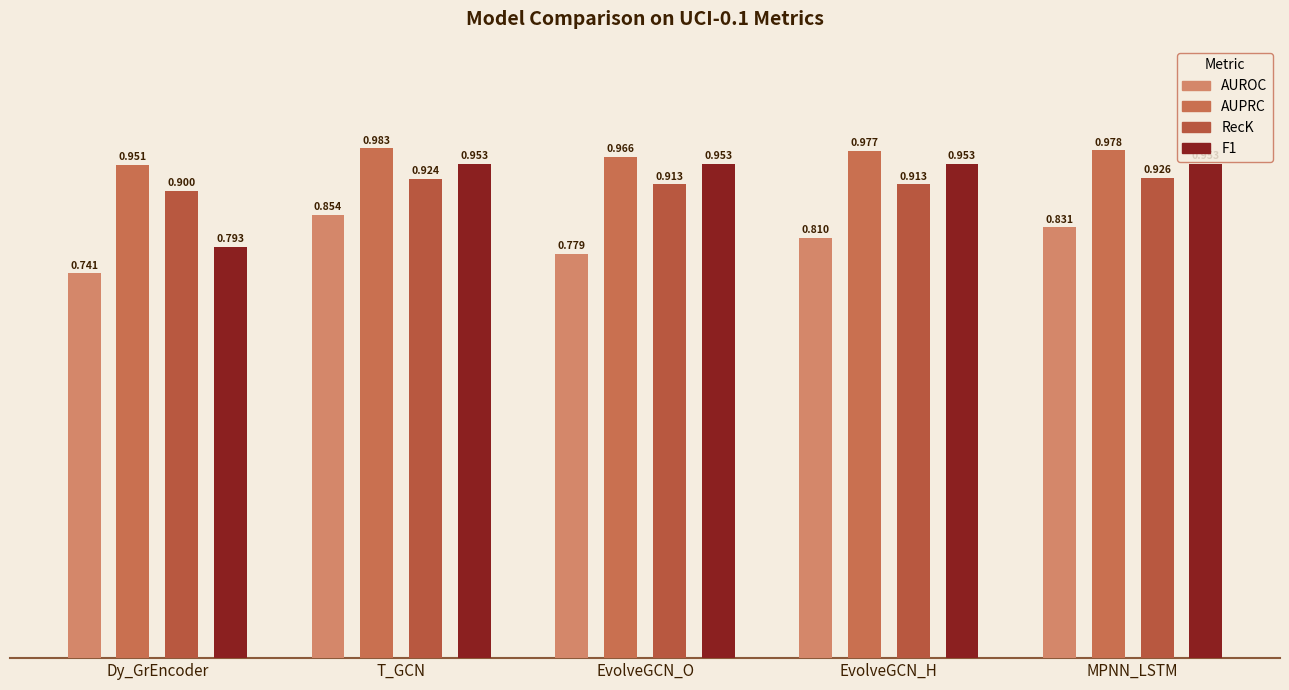

What is the label of the 2nd bar from the left?

T_GCN